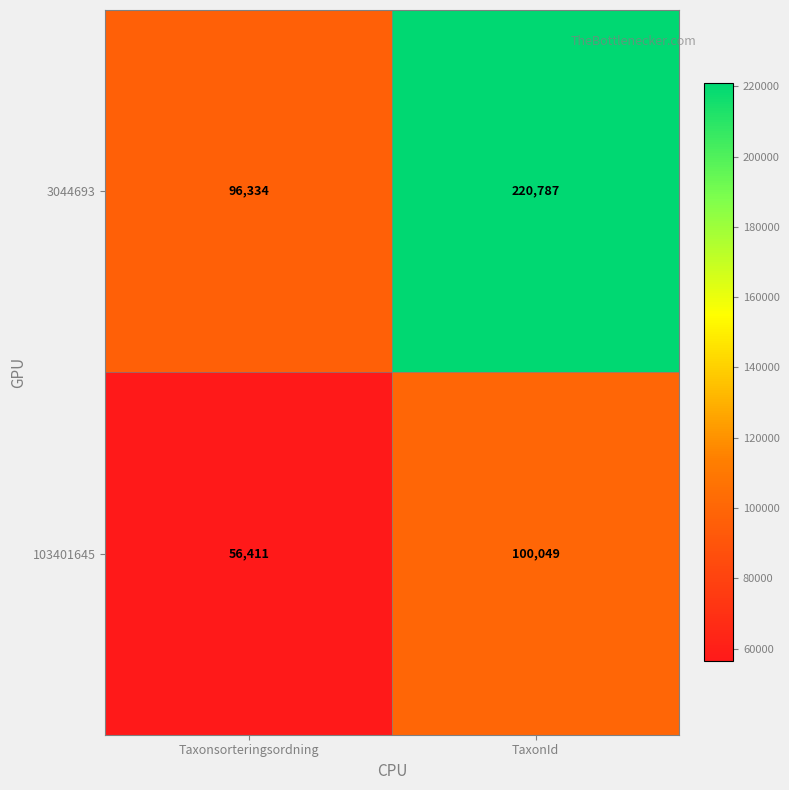

Which series has the largest total across all categories?

3044693